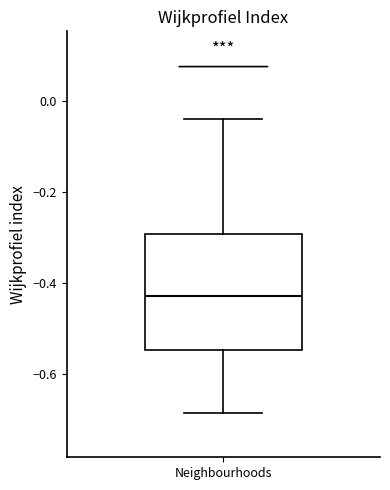

Where does the median line of the box for Neighbourhoods sit on the y-axis? The values are not printed on the chart, so give them approximately, as read against the axis.

-0.42